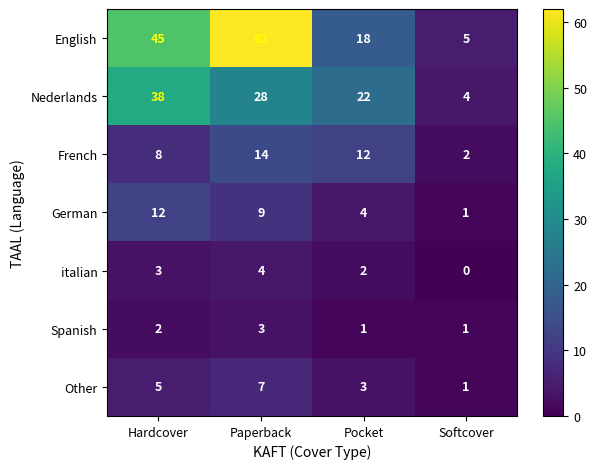

Rank the series by their maximum value, from lowest to highest.

Spanish, italian, Other, German, French, Nederlands, English